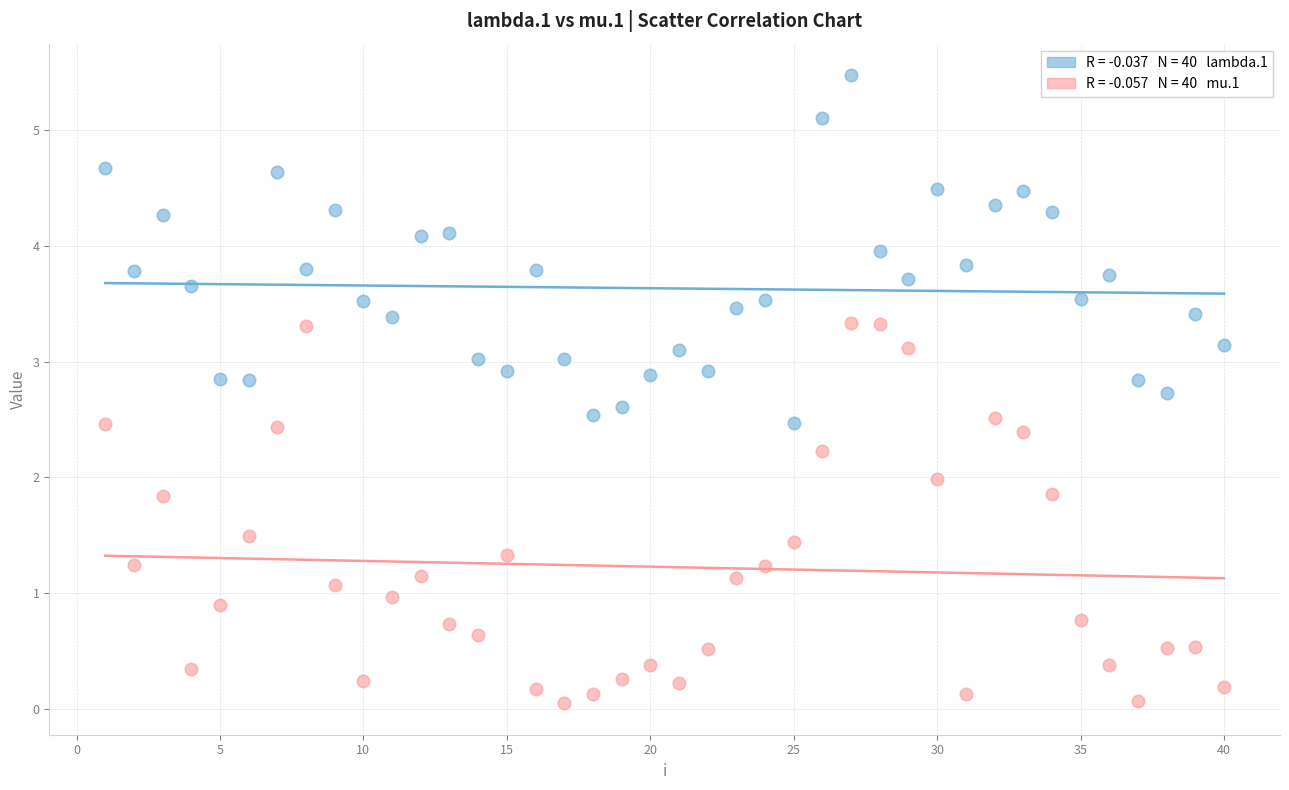

Across all data points, what is the range of X values (max minus min)?

39.0